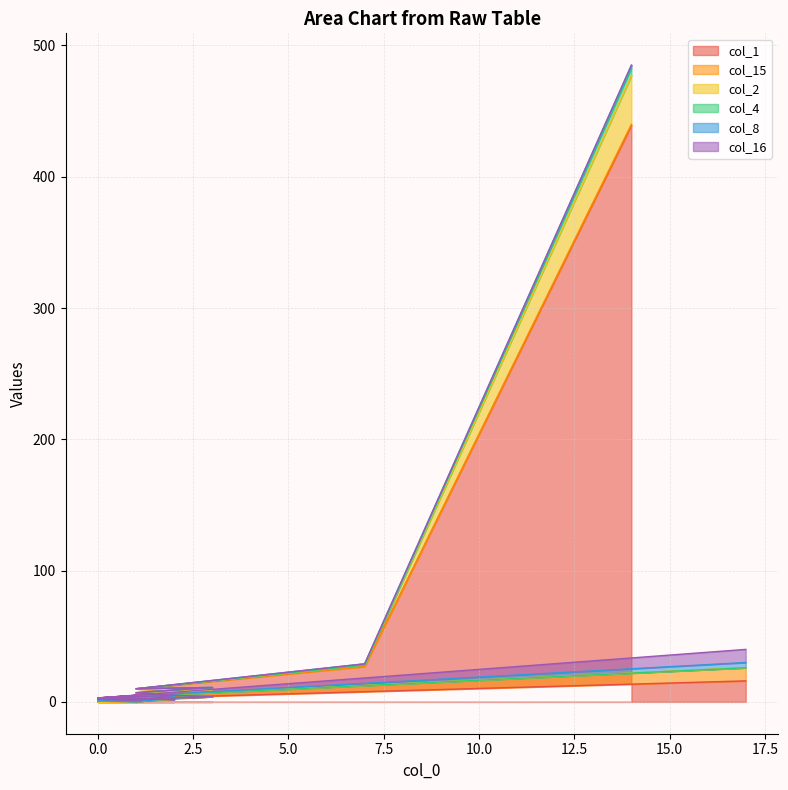

How many categories are shown in the chart?

20